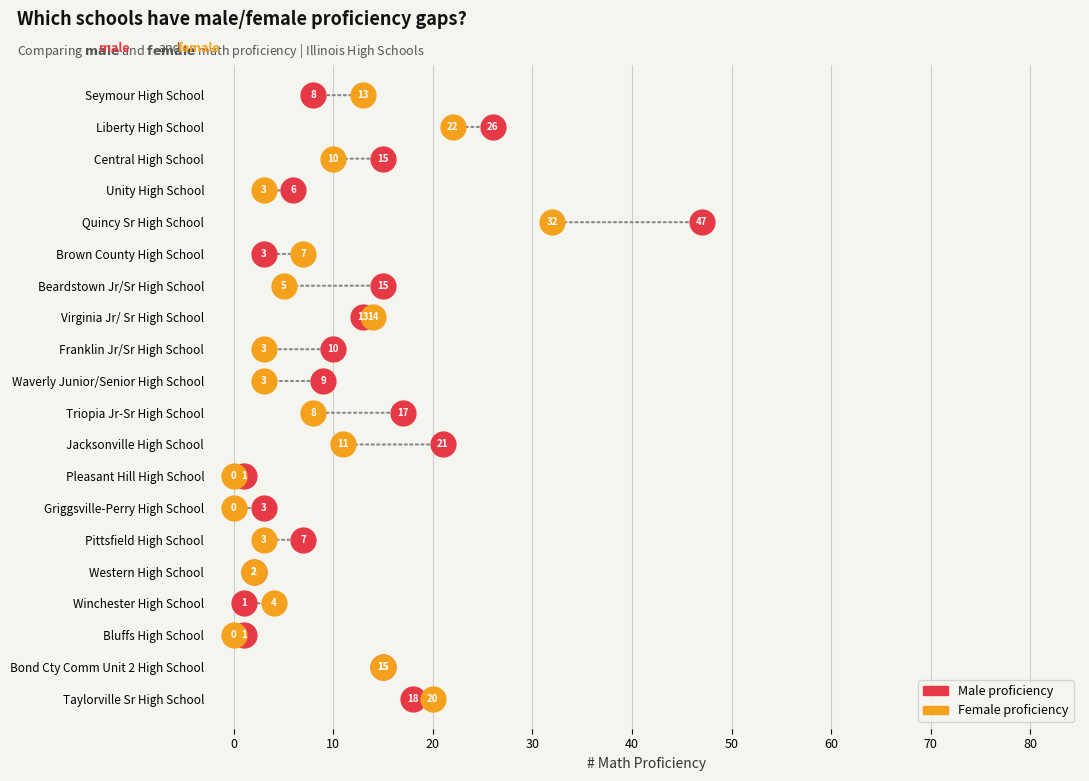

What are all the series names shown in the legend?

Male proficiency, Female proficiency